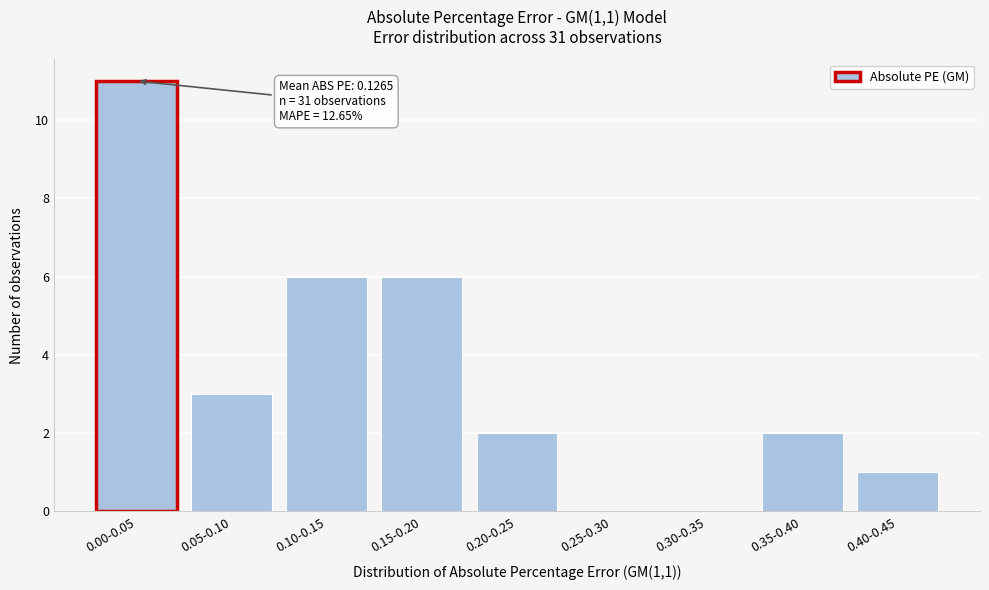

Reading right to left, extract all data points from this chart.

0.40-0.45=1	0.35-0.40=2	0.30-0.35=0	0.25-0.30=0	0.20-0.25=2	0.15-0.20=6	0.10-0.15=6	0.05-0.10=3	0.00-0.05=11